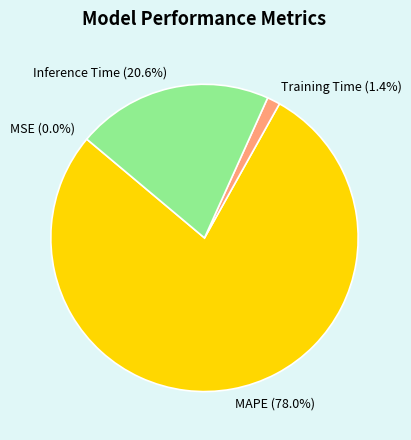

Which category accounts for the majority?

MAPE (78.0%)